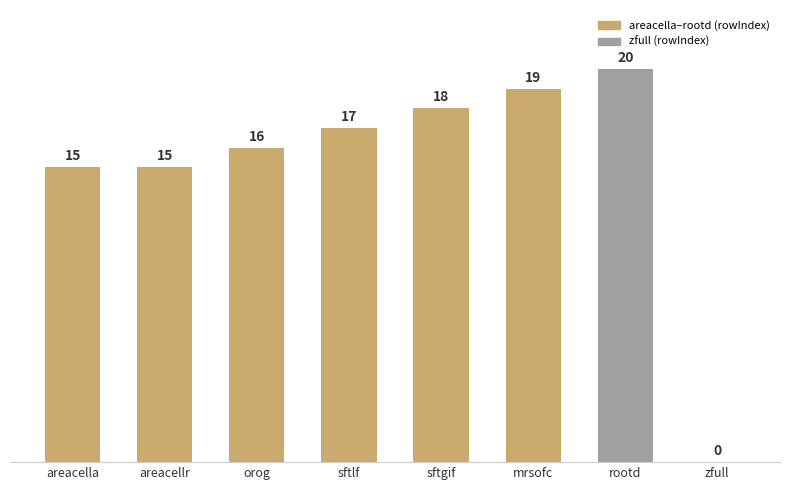

How many positive values are there?

7